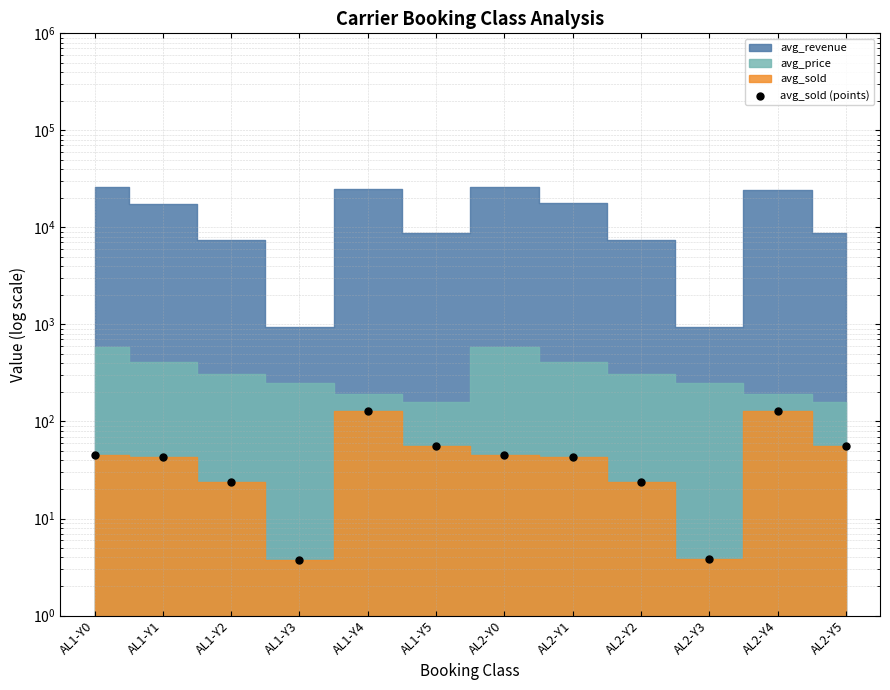

Which has a higher value, AL2-Y1 or AL2-Y0?

AL2-Y0